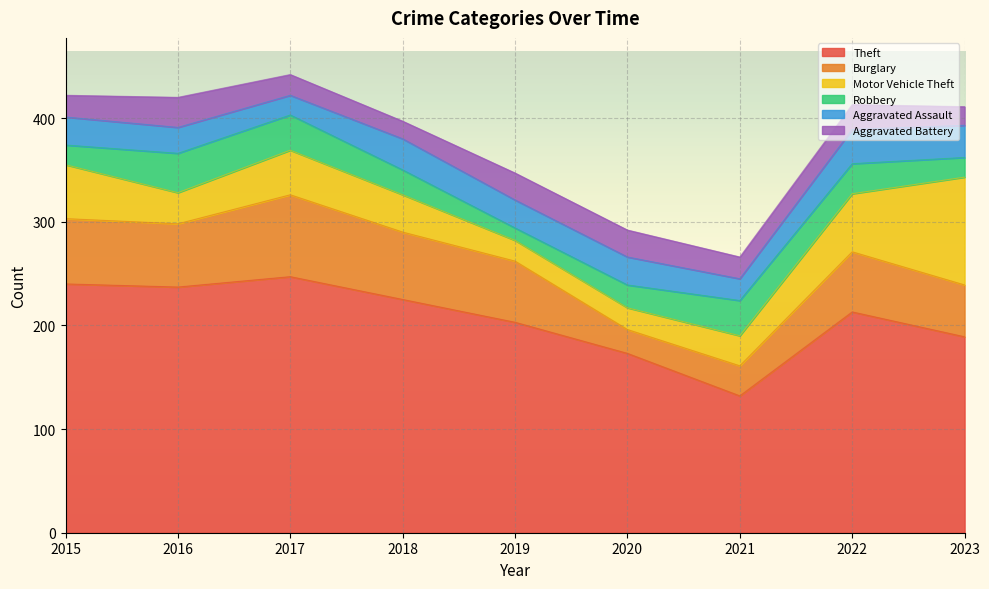

Which series has the largest total across all categories?

Theft